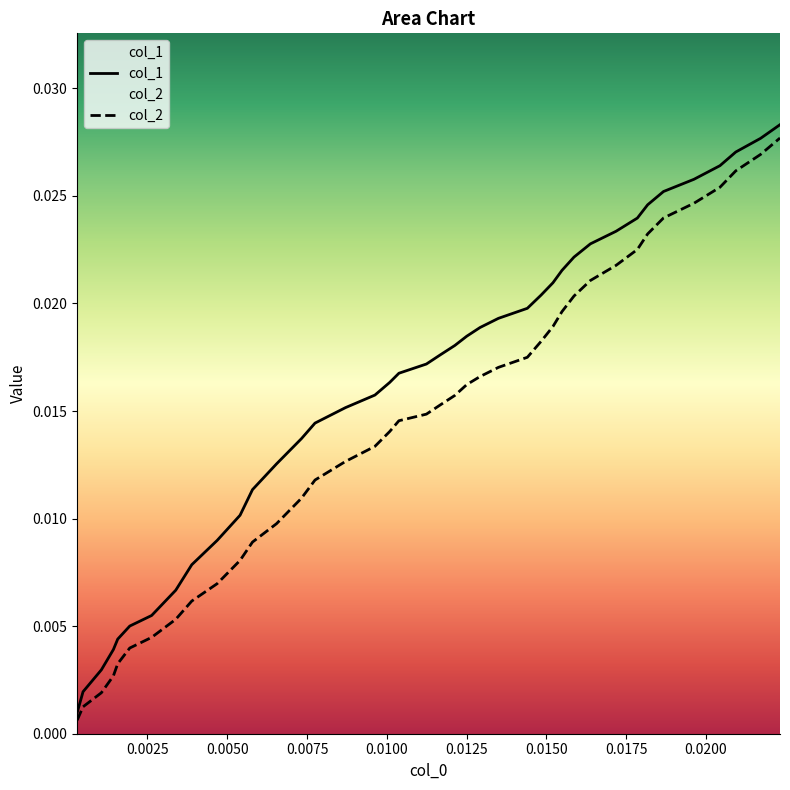

Which series has the largest range (max minus min)?

col_1